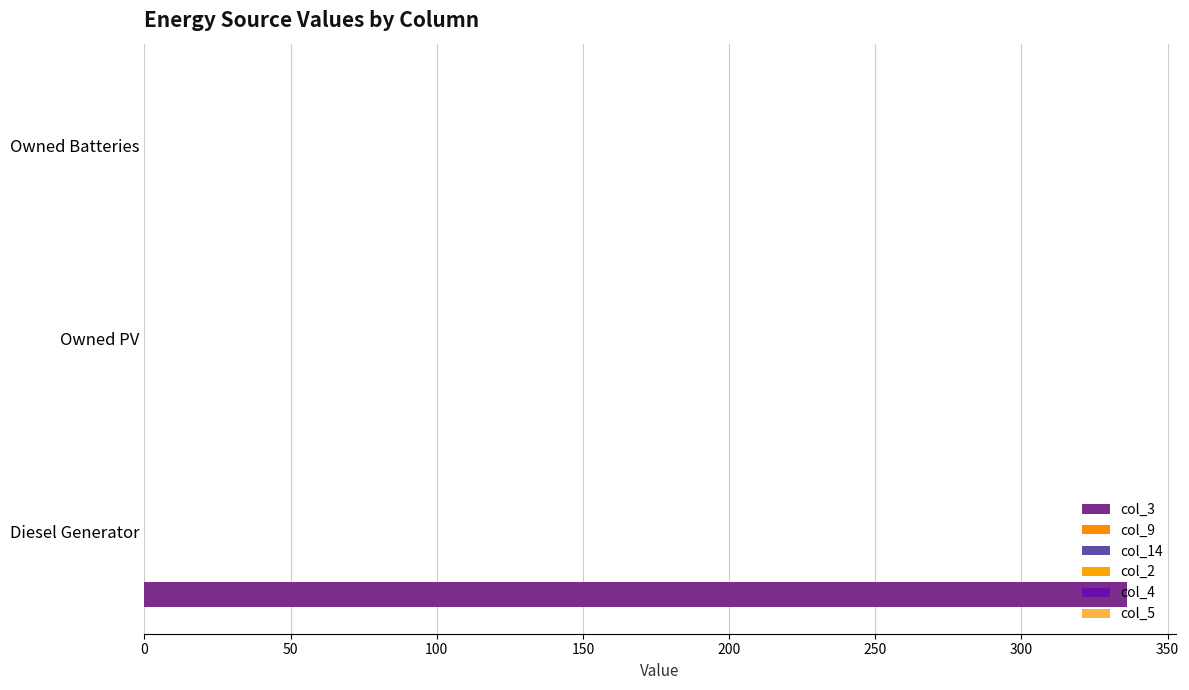

How many values exceed 0?

1